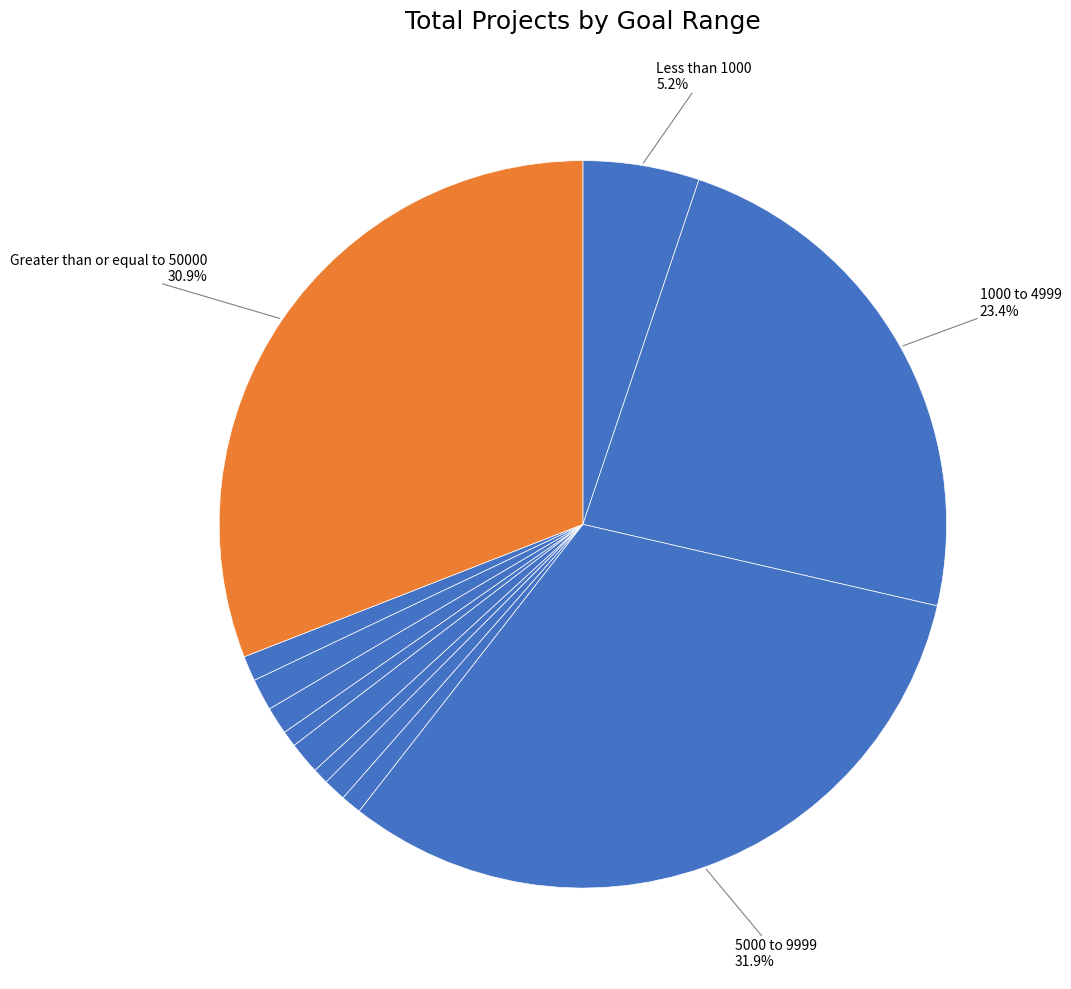

Is there a majority slice in this chart?

No